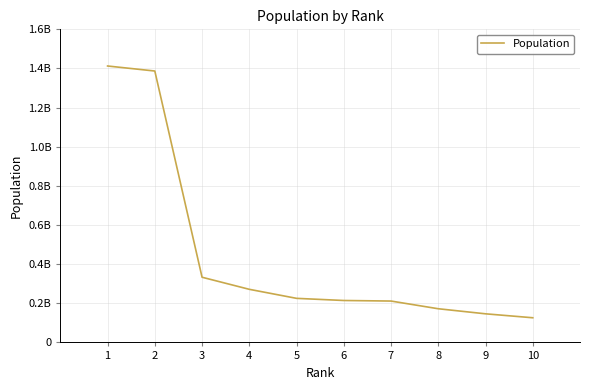

What is the approximate value at 8?

172062576